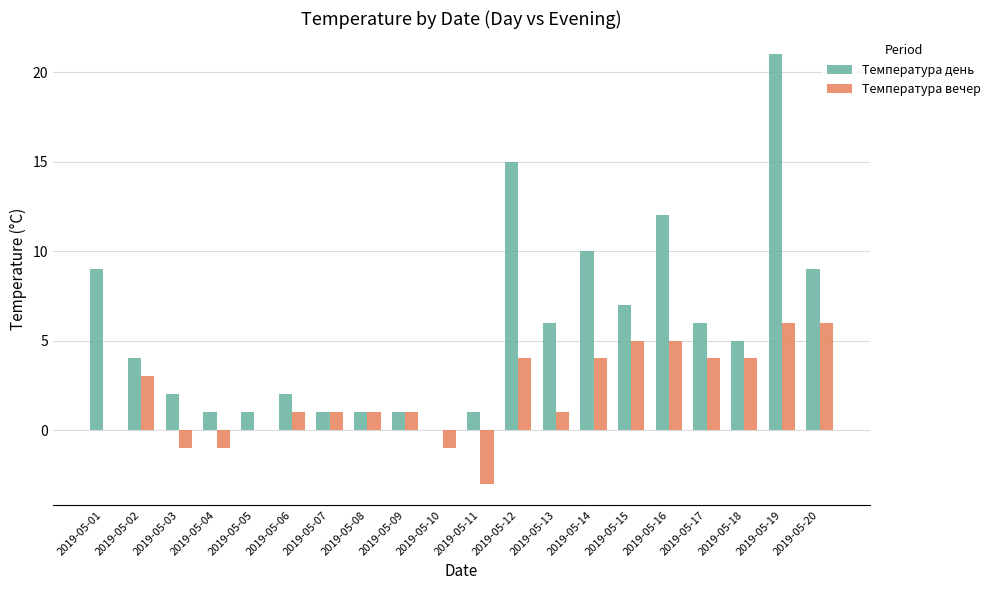

What value does the Температура вечер series have at 2019-05-08?

1